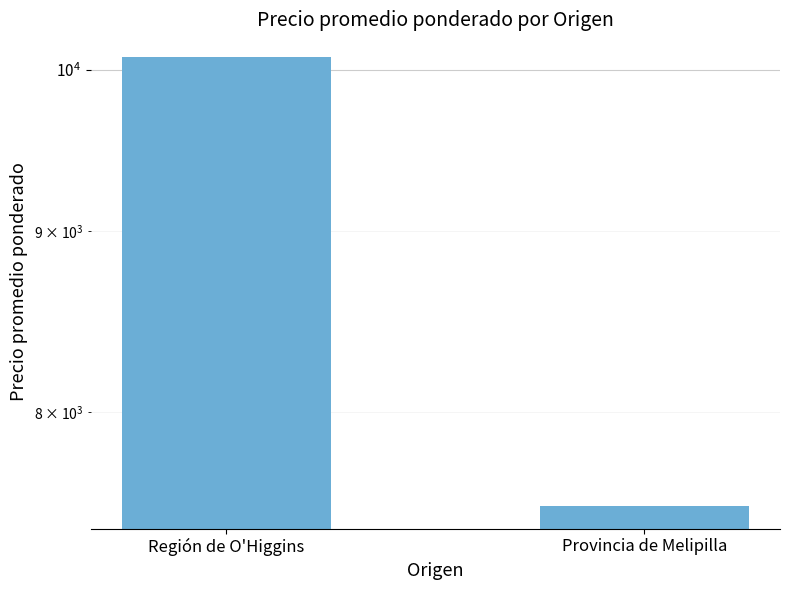

Which category has the highest value across all series?

Región de O'Higgins